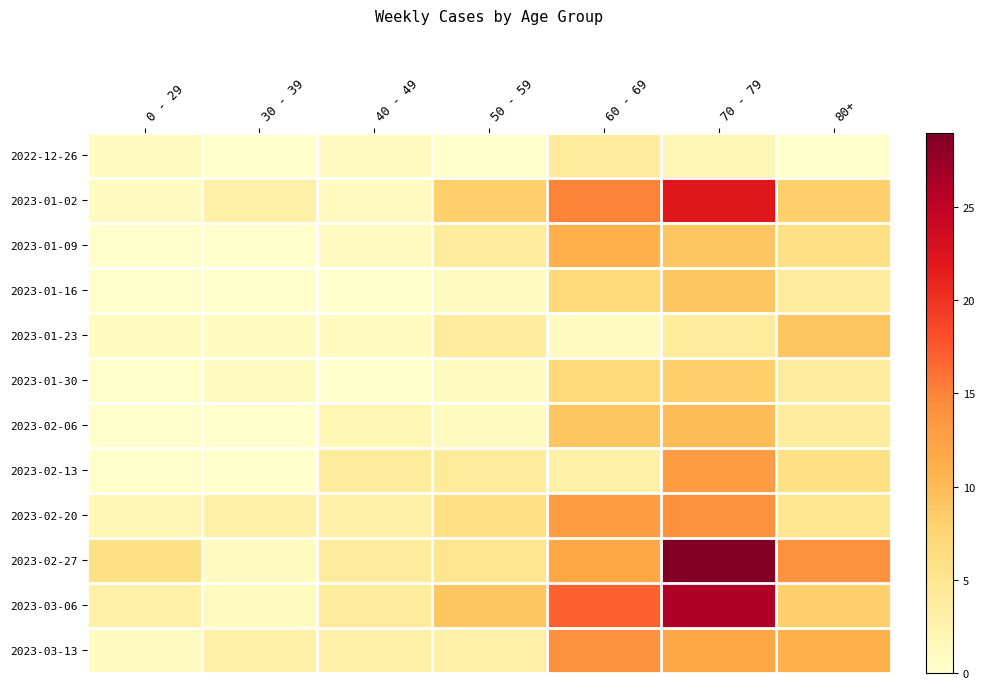

What is the spread (max minus min) of values at 30 - 39?

3